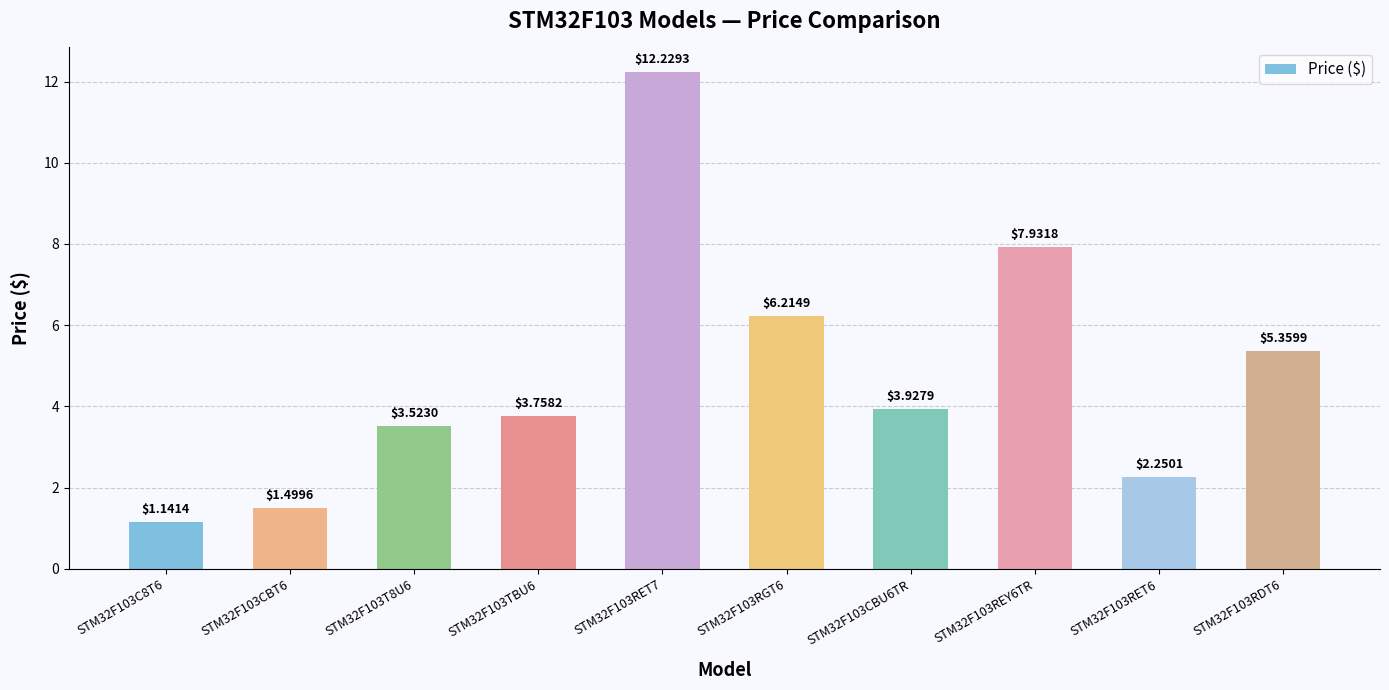

What is the sum of all values?

47.8